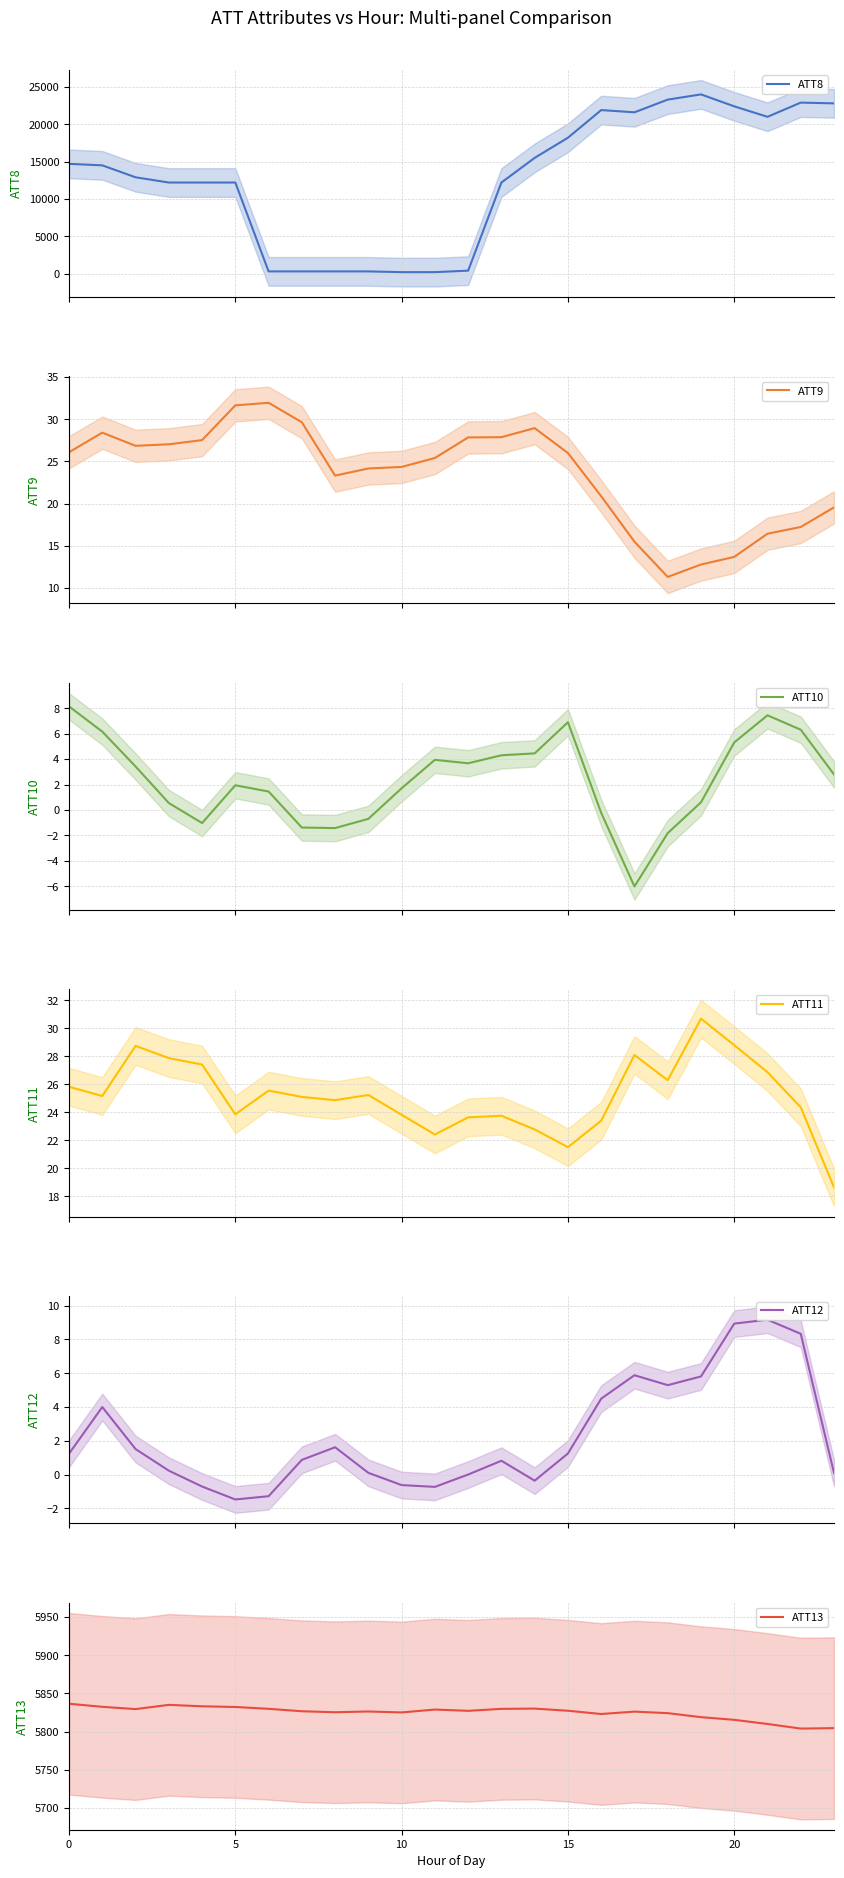

What is the average value of the ATT8 series?

12771